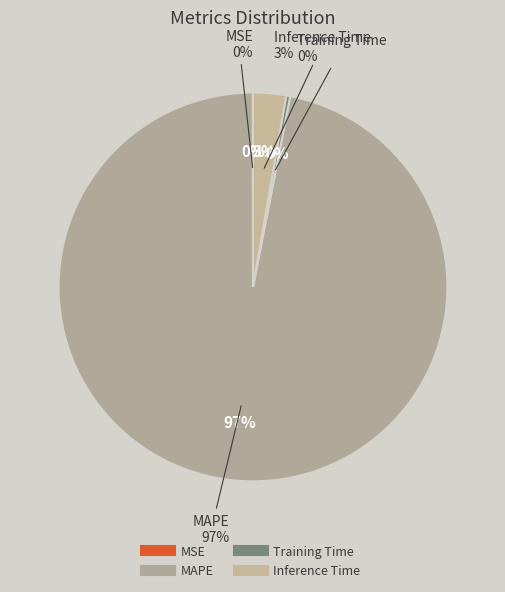

Is MAPE the majority of the pie?

Yes